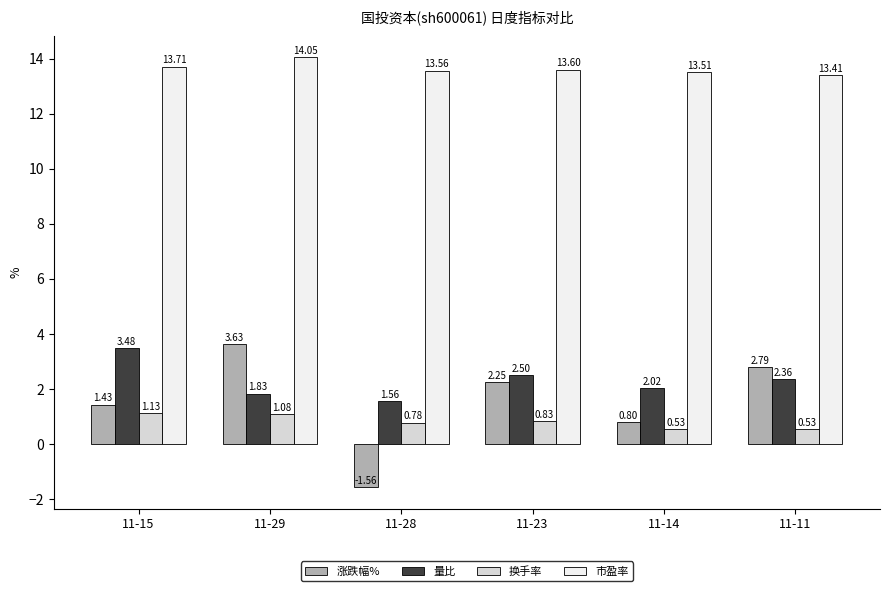

The 市盈率 series shows 6.5 at 11-15. True or false?

False